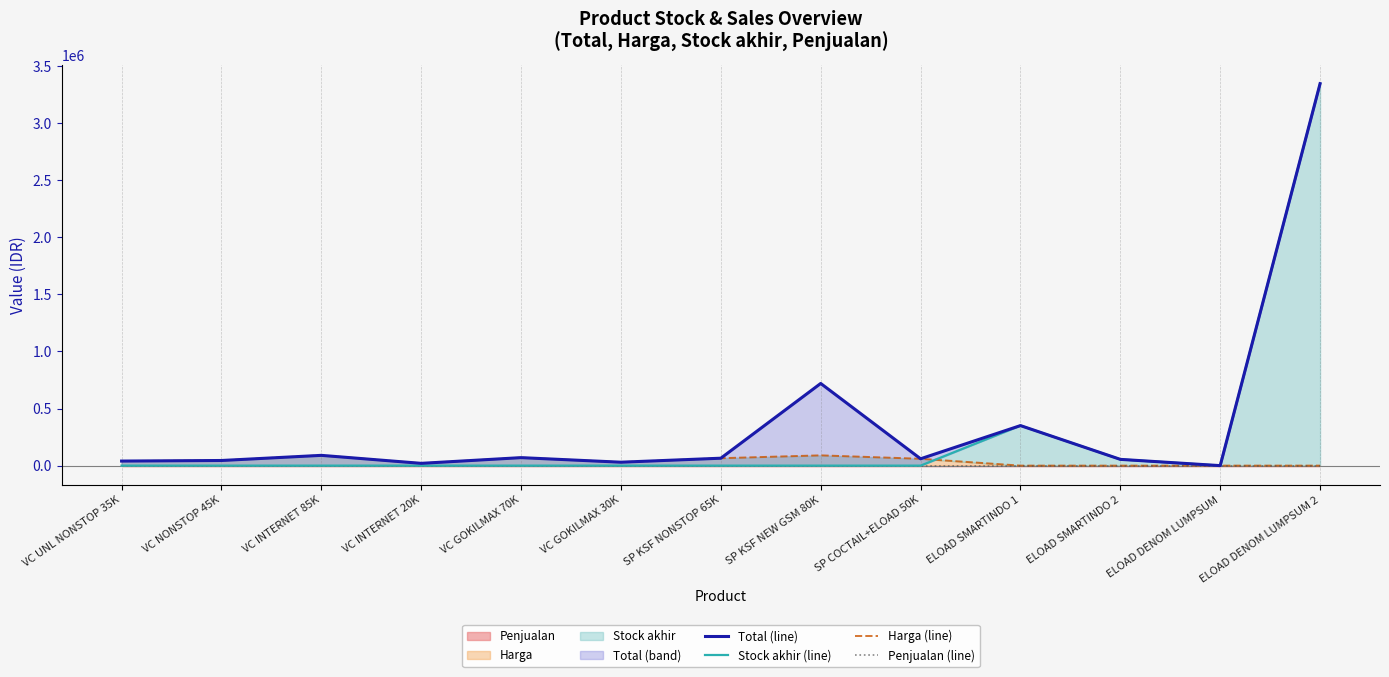

Which series changed the most between VC INTERNET 20K and ELOAD DENOM LUMPSUM 2?

Stock akhir (line)